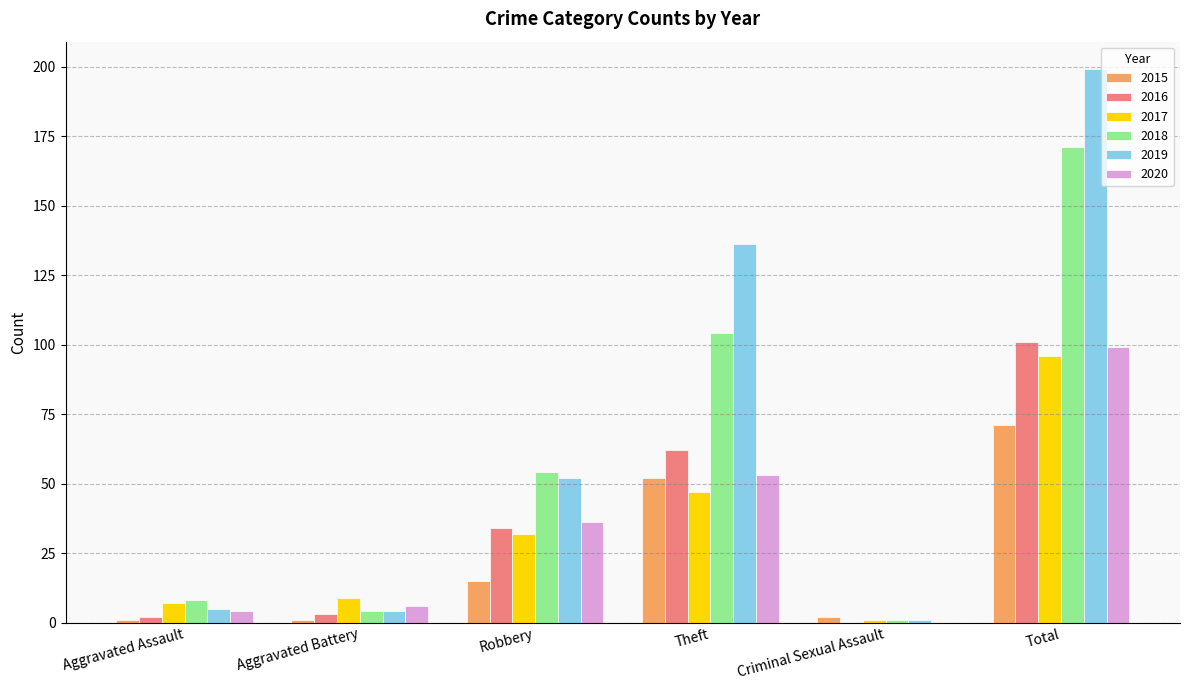

How many categories are shown in the chart?

6